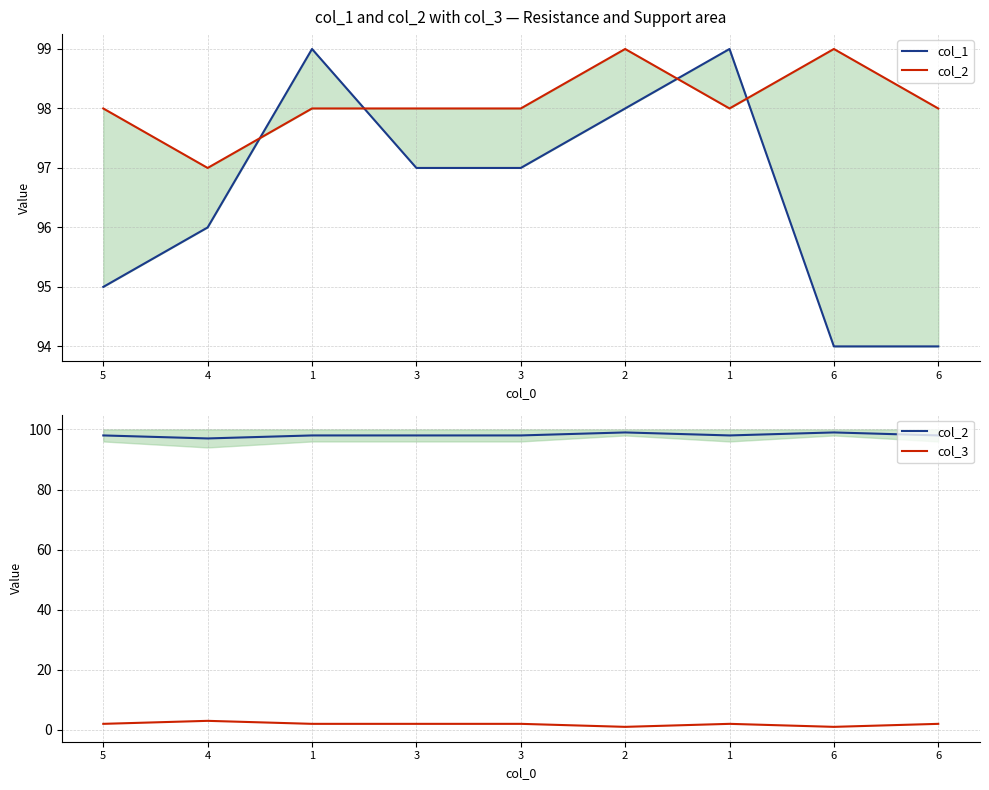

At which label does col_3 first exceed 2?

4